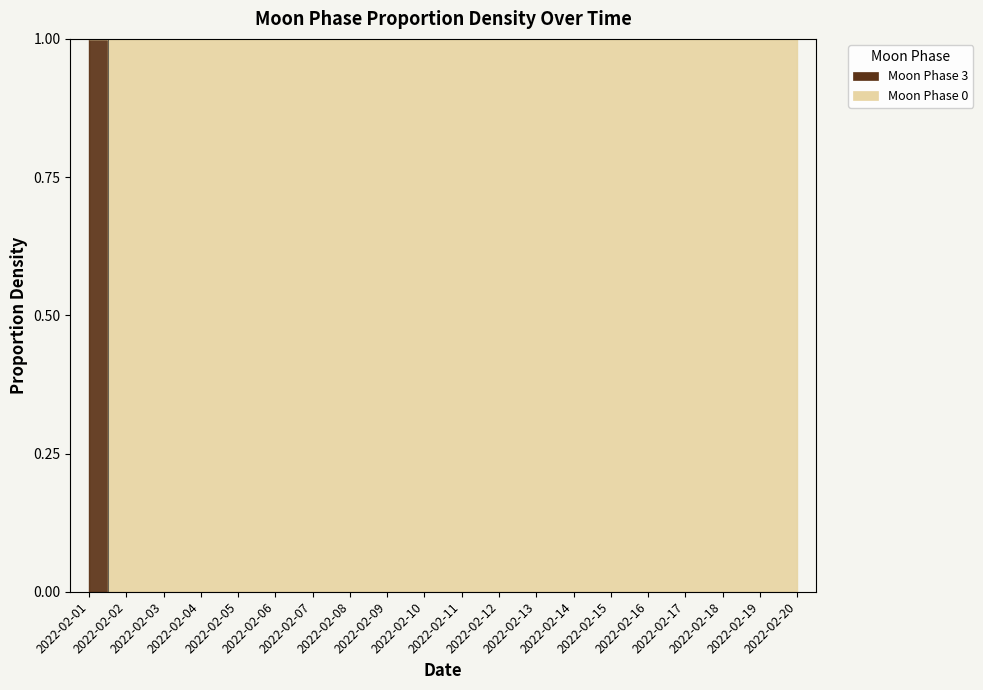

Count the number of values greater than 0.

1